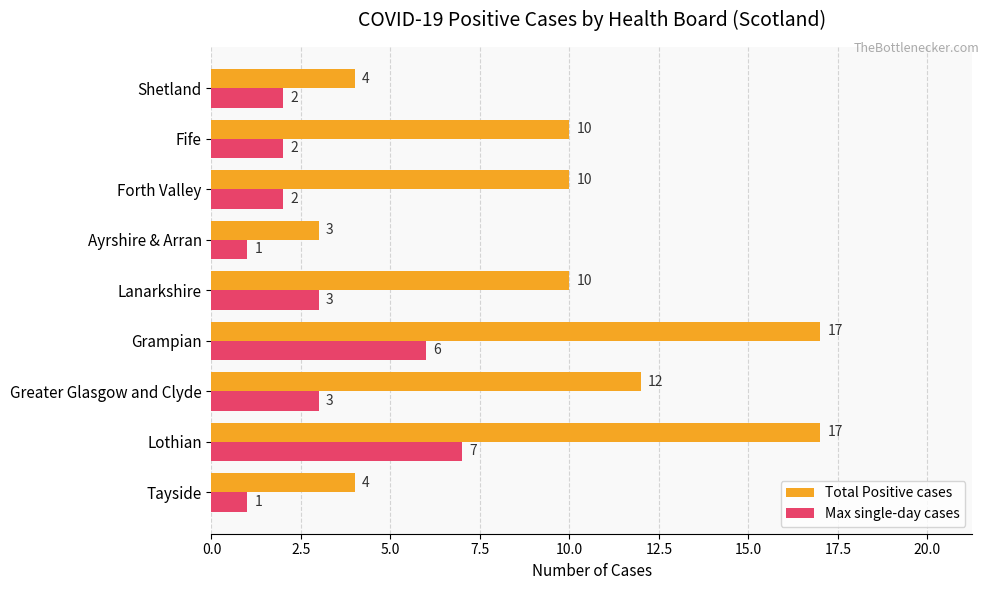

What value does the Total Positive cases series have at Greater Glasgow and Clyde?

12